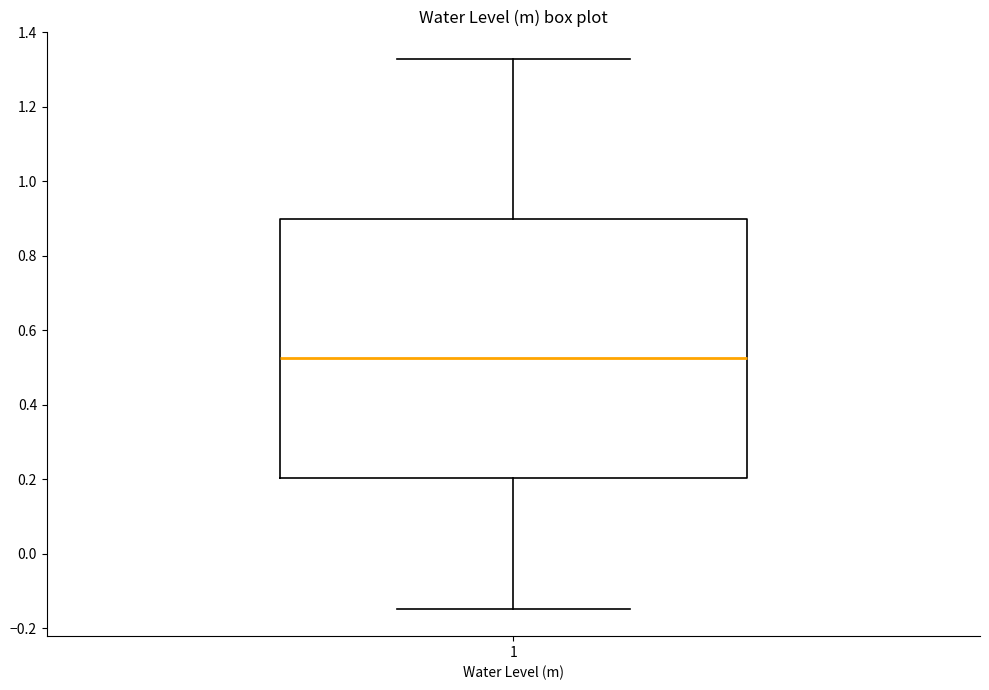

Where does the upper whisker of the box at x = 1 end on the y-axis? The values are not printed on the chart, so give them approximately, as read against the axis.

1.32